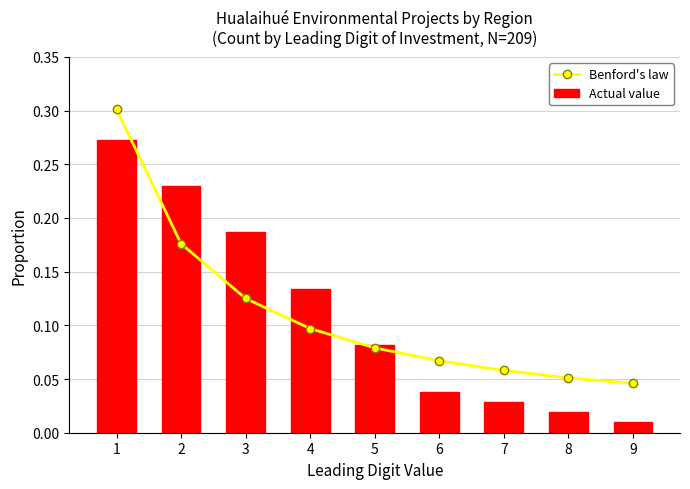

What is the difference between the second highest and minimum values in the Actual value series?

0.2